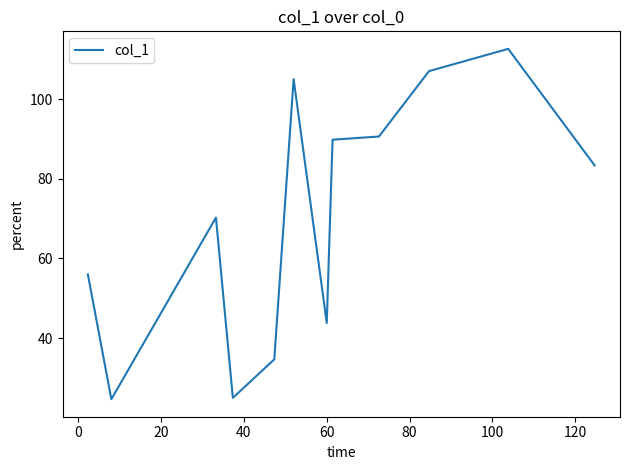

What is the smallest value displayed?

24.7